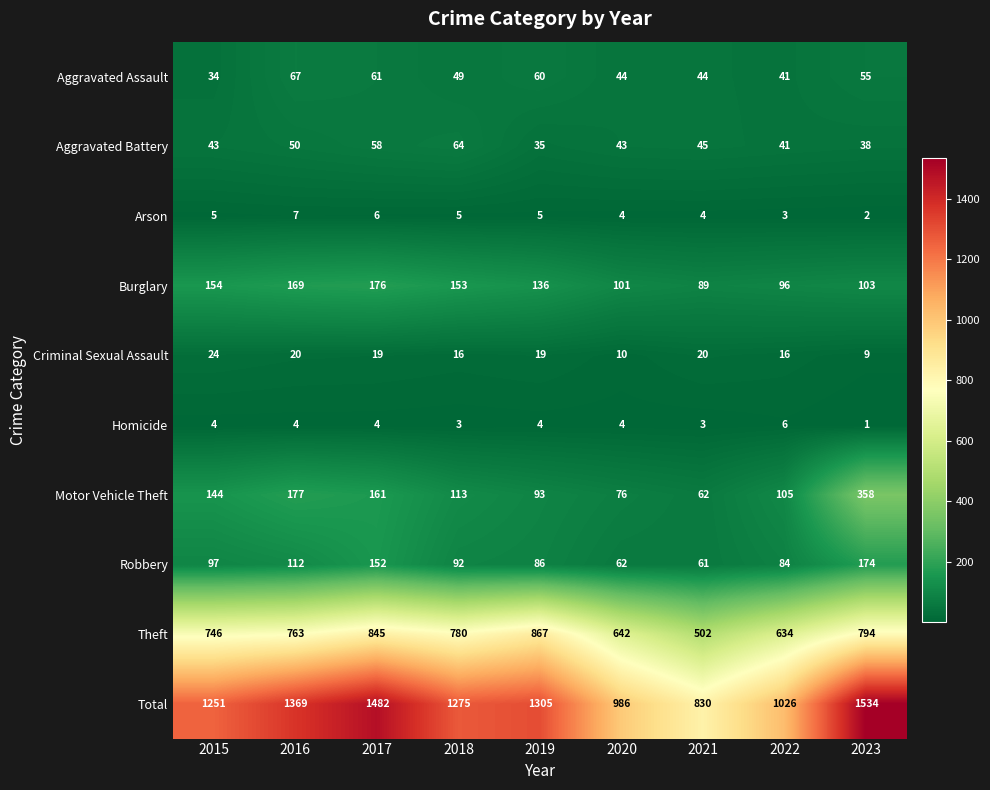

Which category has the lowest value across all series?

2023